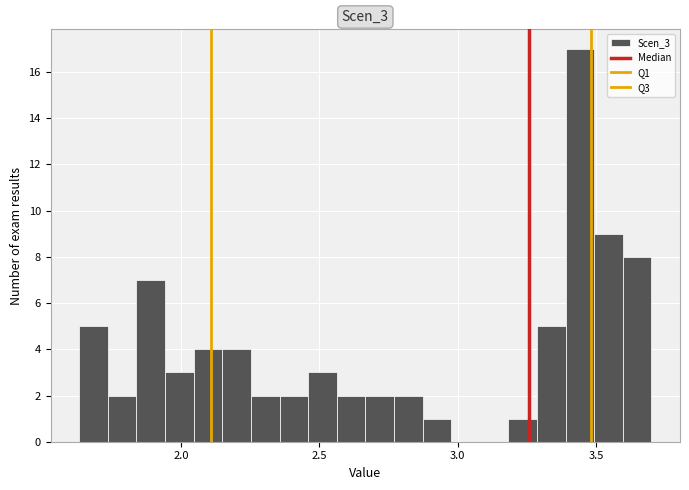

Around what value on the x-axis is the tallest bar? Give the approximate position of its centre, as read against the axis.

3.45